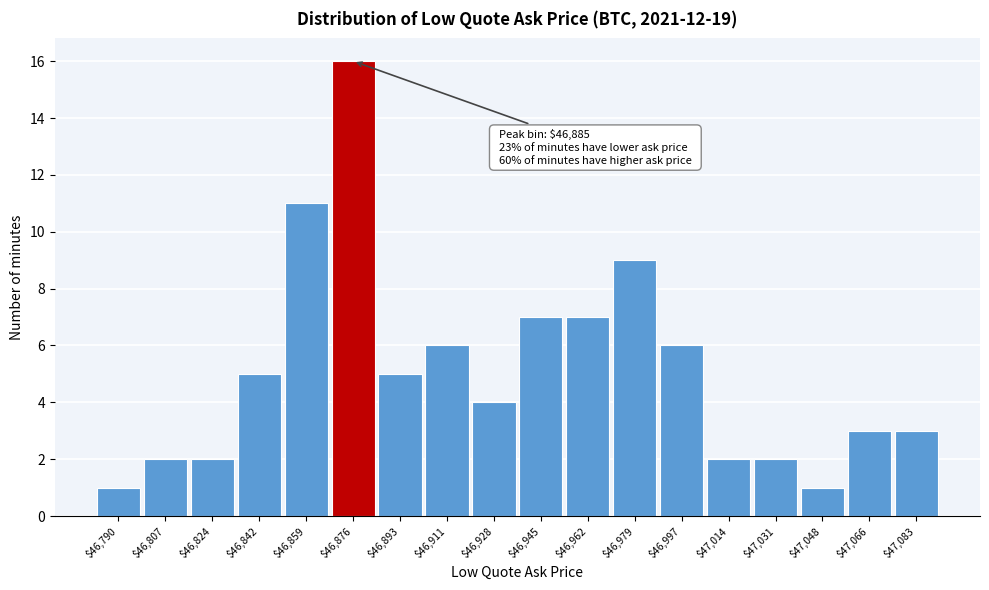

Reading left to right, what are all the values shown in this chart?

1	2	2	5	11	16	5	6	4	7	7	9	6	2	2	1	3	3